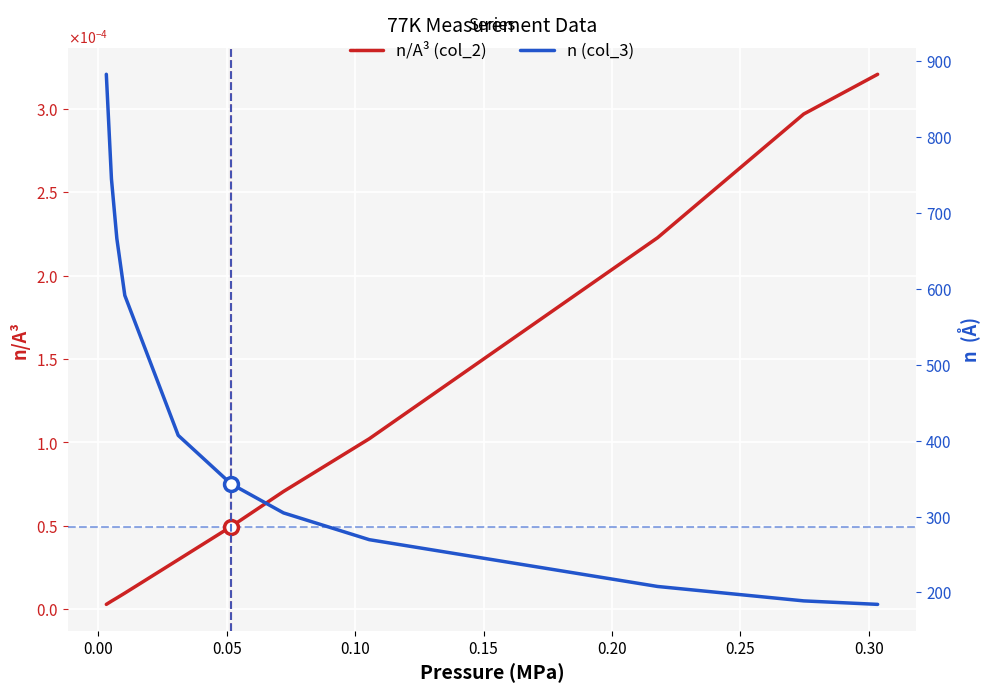

True or false: n/A³ (col_2) and n (col_3) cross at least once.

False